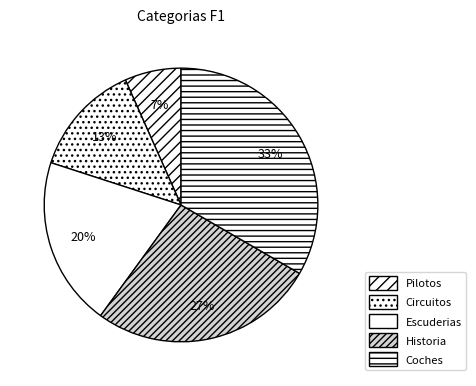

To the nearest percent, what portion does Historia represent?

27%